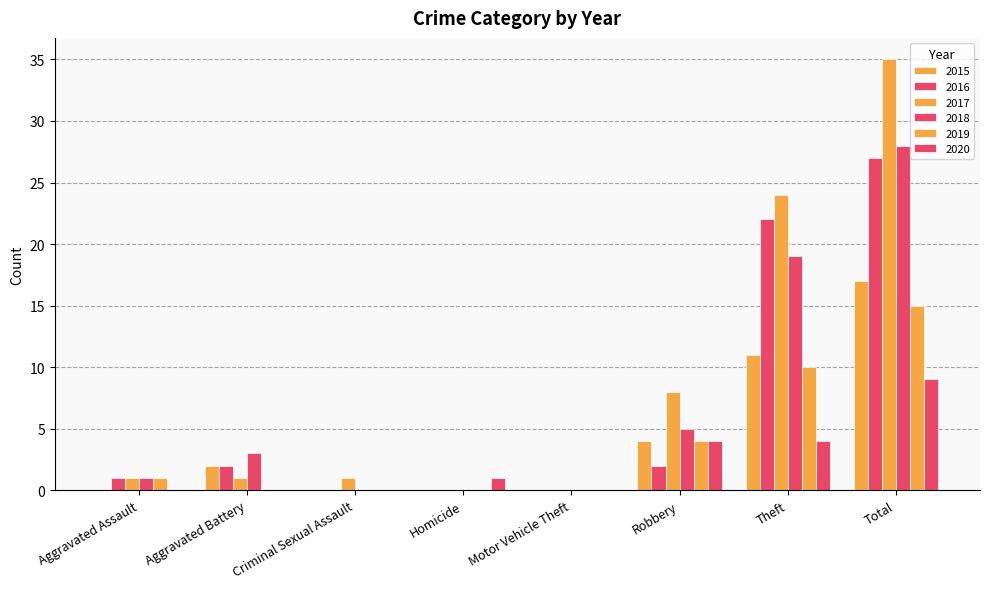

What is the label of the 1st bar from the left?

Aggravated Assault